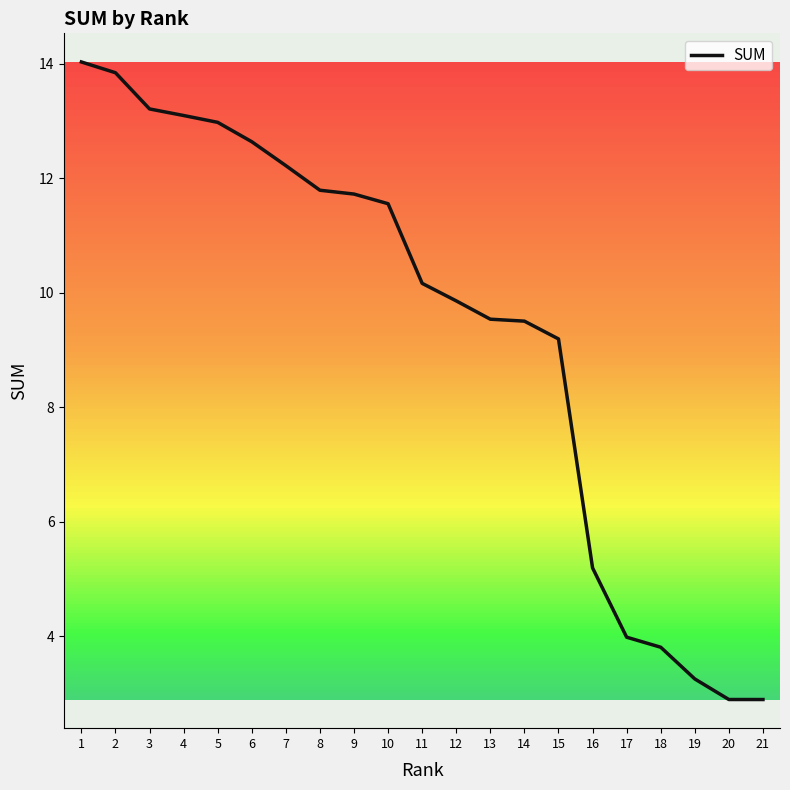

At which label is the value closest to 8?

15